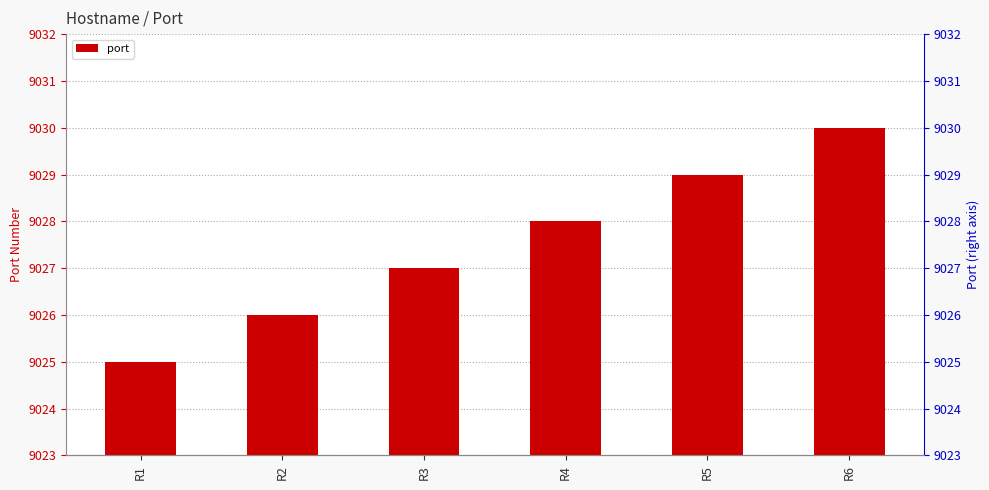

Reading left to right, transcribe all the data shown in this chart.

9025	9026	9027	9028	9029	9030